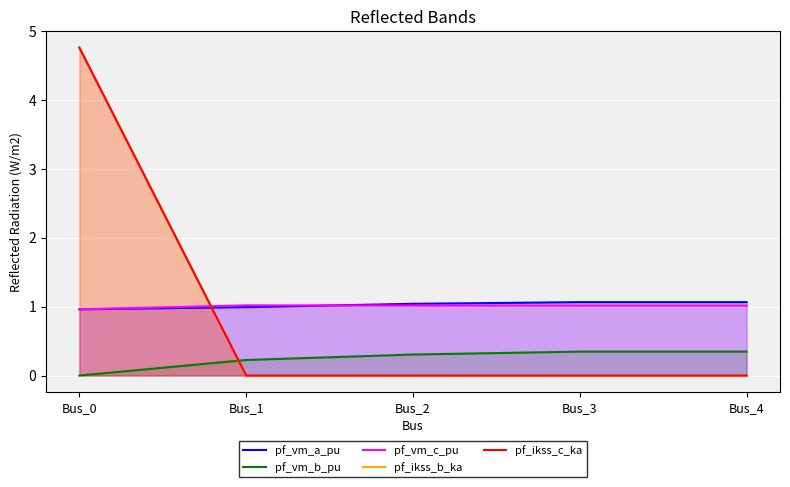

What is the difference between the maximum and minimum values in the pf_ikss_b_ka series?

4.8